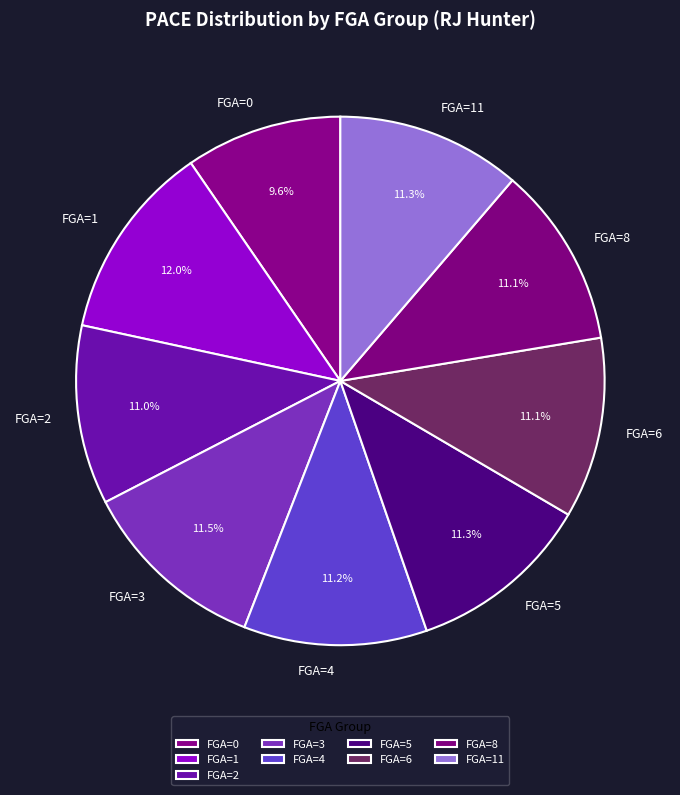

Between FGA=1 and FGA=3, which is larger?

FGA=1